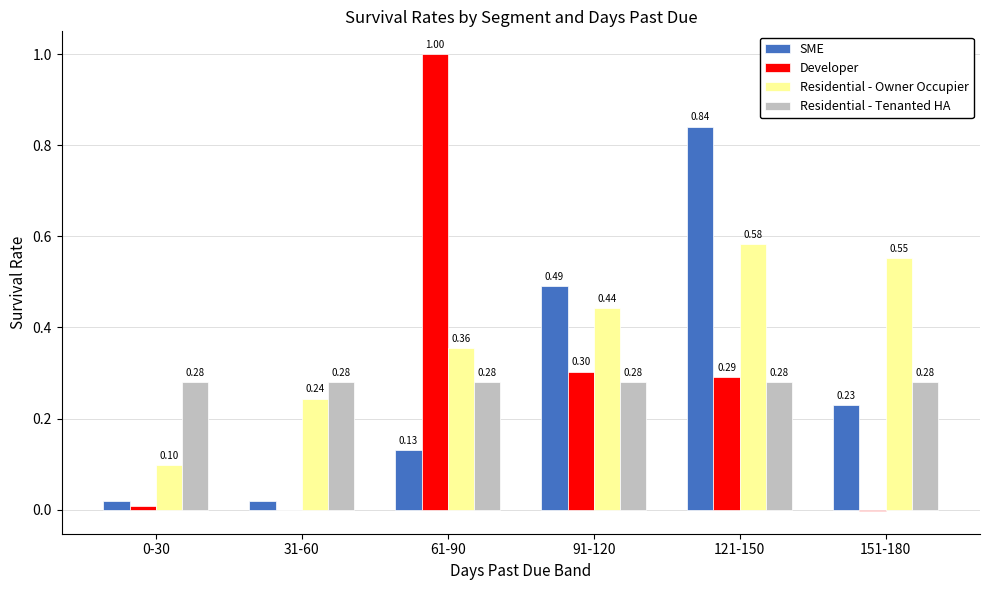

Between 121-150 and 151-180, which series saw the biggest shift?

SME